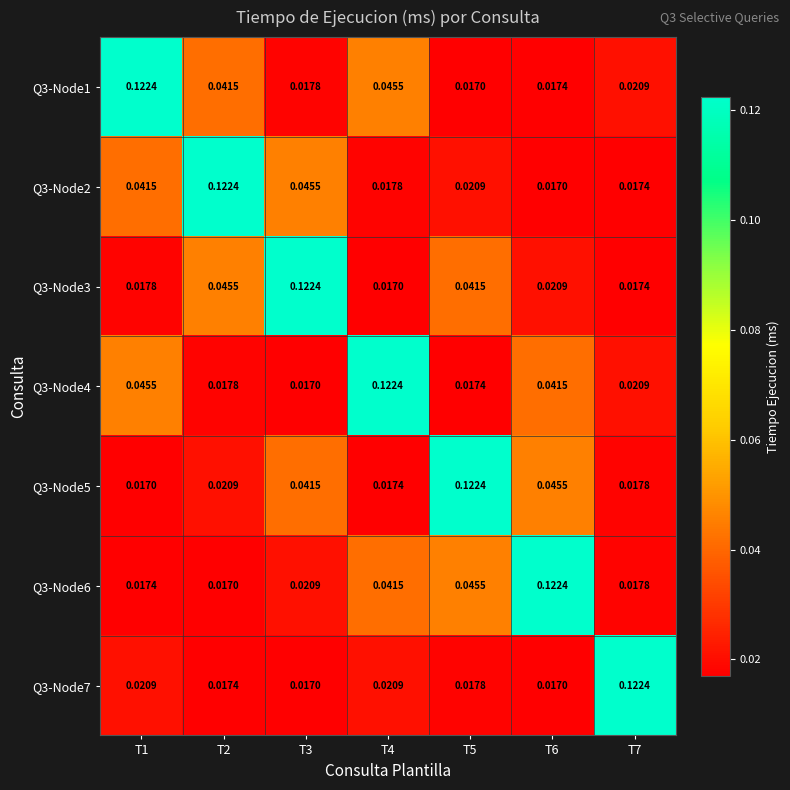

Is the value of Q3-Node7 at T6 greater than the value of Q3-Node3 at T5?

No